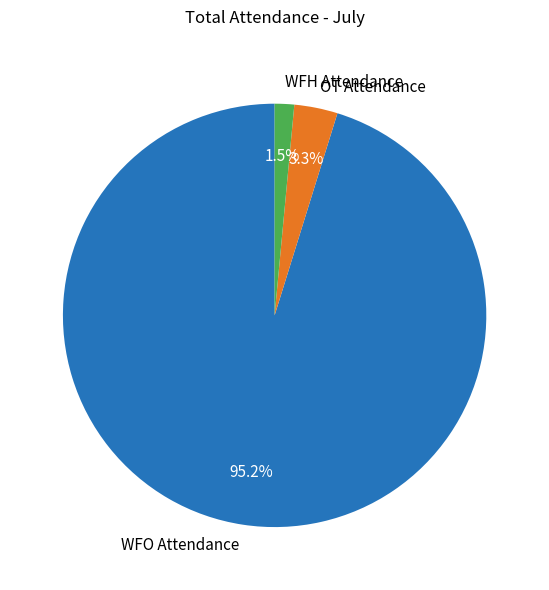

How many segments does this pie chart have?

3